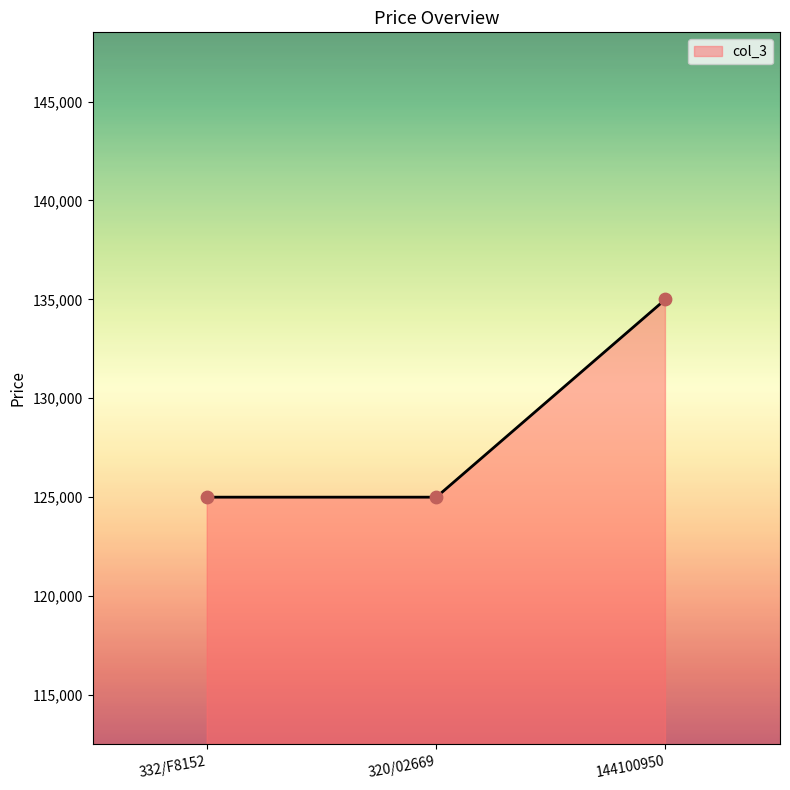

Between 144100950 and 320/02669, which is larger?

144100950